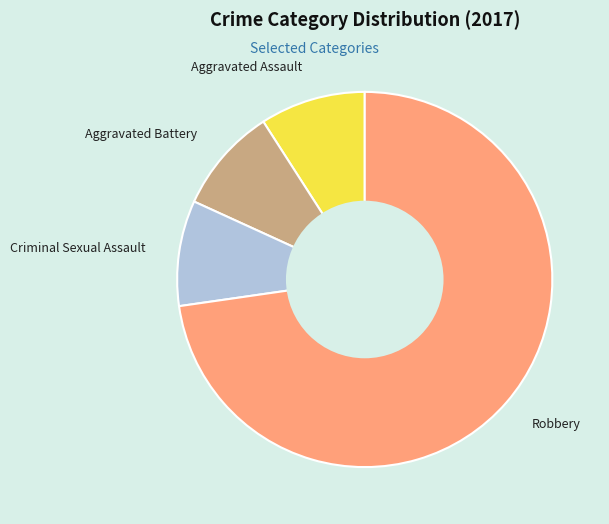

How many slices are in this pie chart?

4